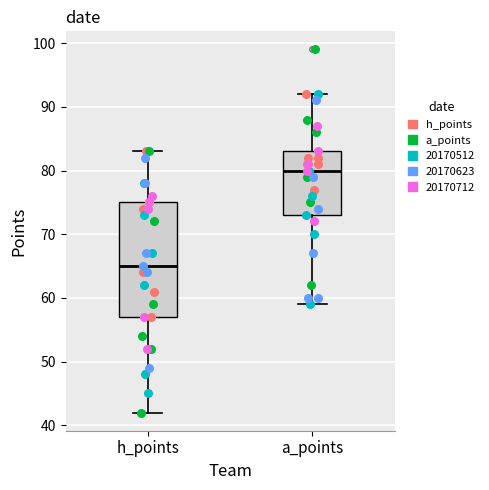

Reading left to right, read every box against the y-axis: the position of its median line, the range the box covers, and the ends of its whiskers. The values are not printed on the chart, so give them approximately, as read against the axis.

h_points: median 65, box 57 to 75, whiskers 42 to 83
a_points: median 80, box 73 to 83, whiskers 59 to 92